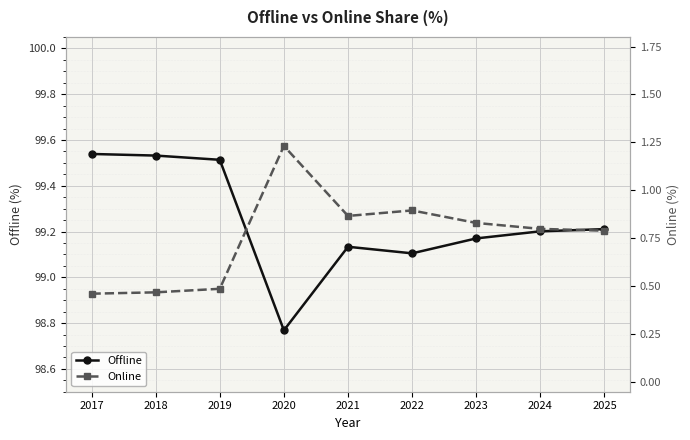

What are all the series names shown in the legend?

Offline, Online